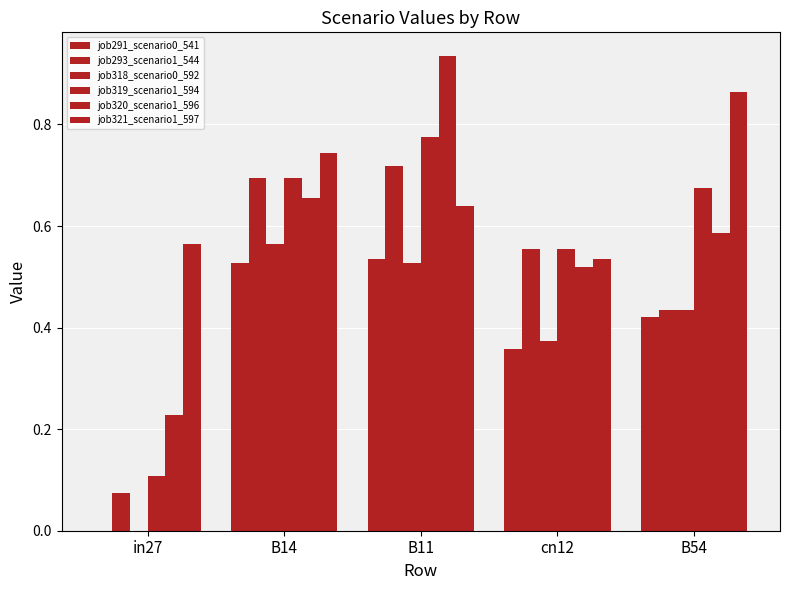

Count the number of data series in this chart.

6